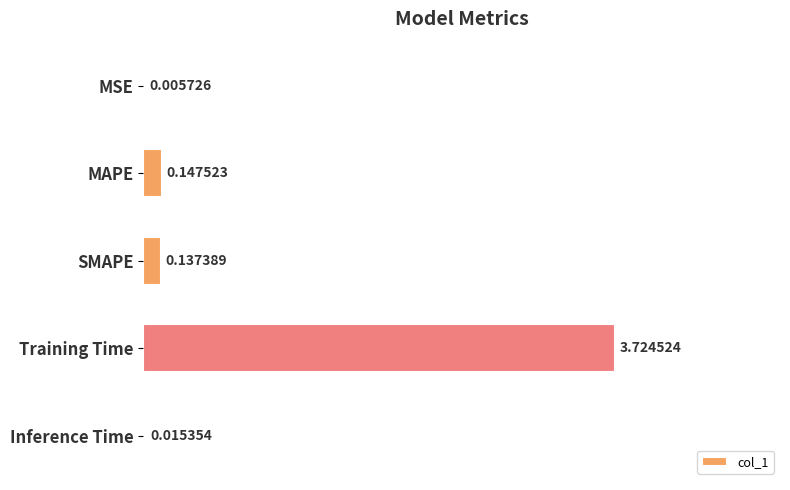

Between MAPE and MSE, which is larger?

MAPE